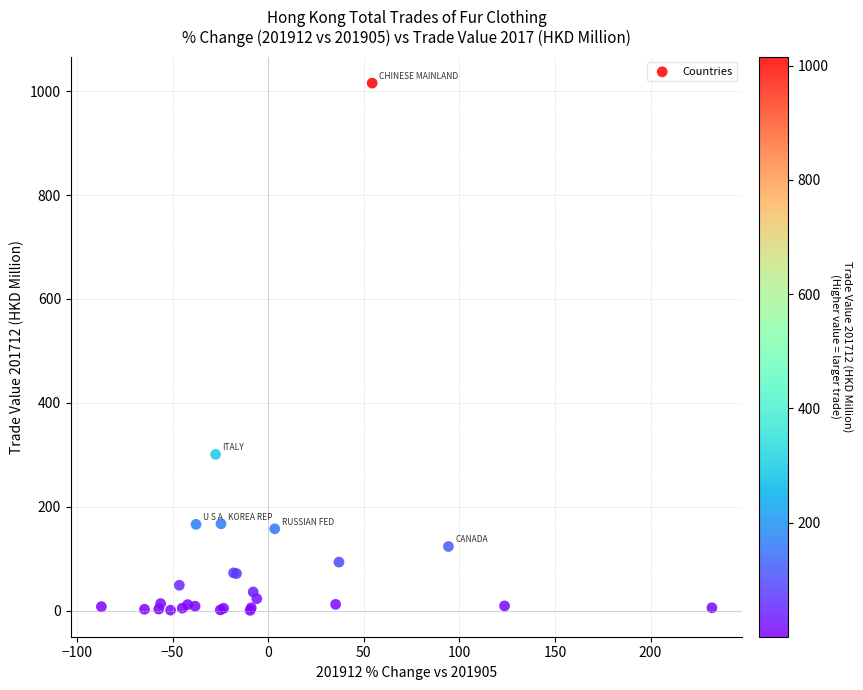

What Y value in the scatter plot is closest to 507?

300.7